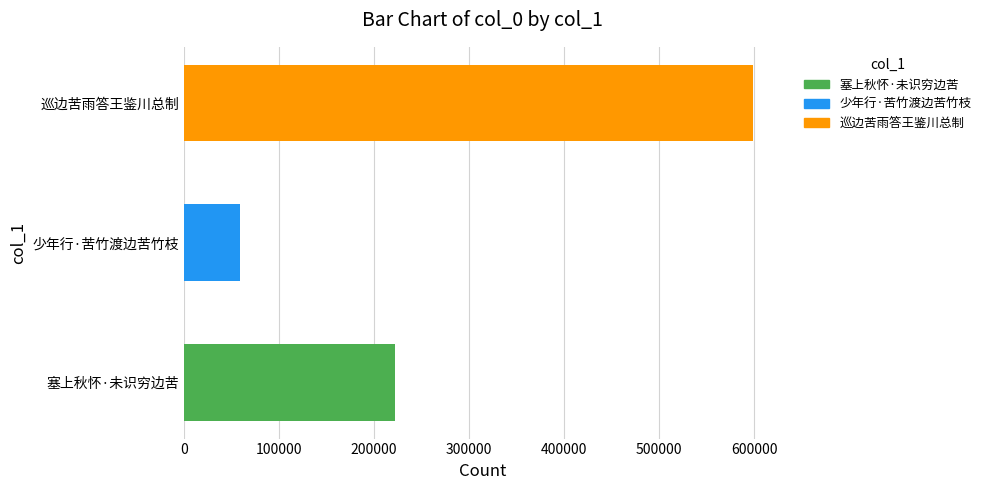

Rank the categories by value from highest to lowest.

巡边苦雨答王鉴川总制, 塞上秋怀·未识穷边苦, 少年行·苦竹渡边苦竹枝